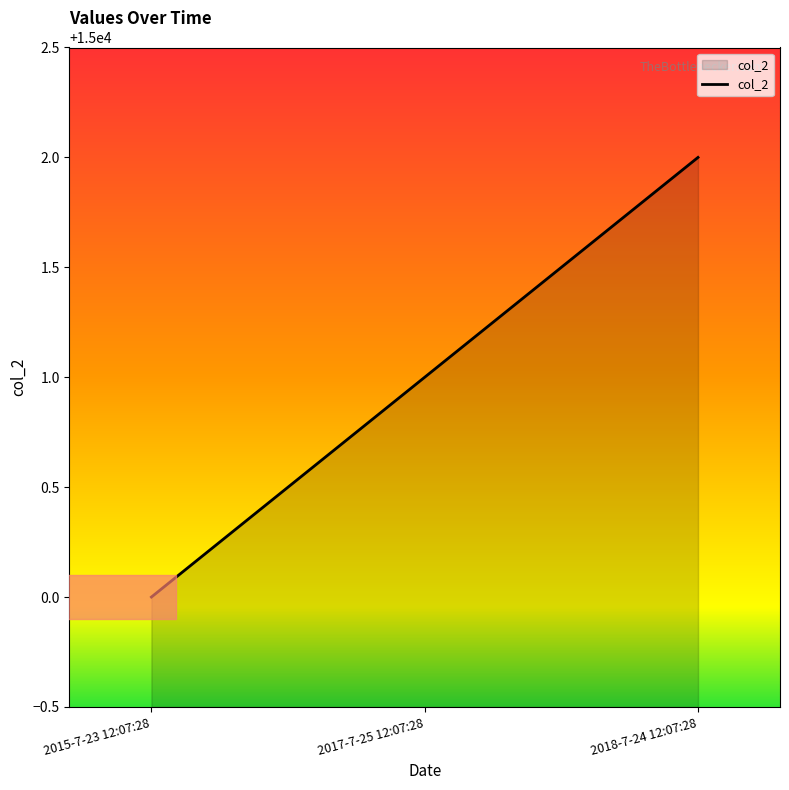

What position from the left is 2017-7-25 12:07:28?

2